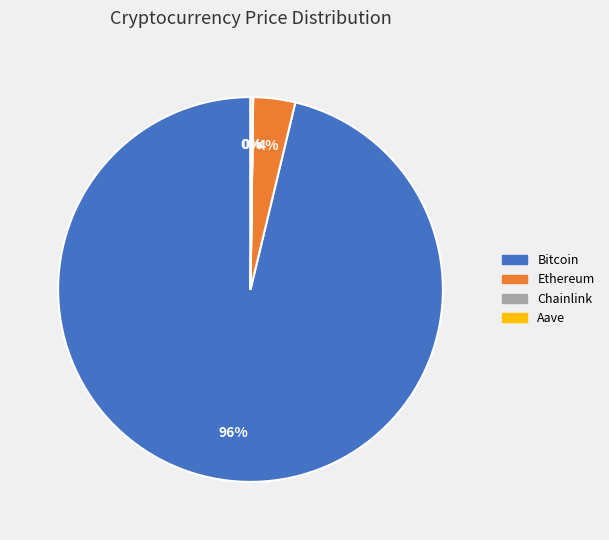

Which category has the biggest portion of the pie?

Bitcoin